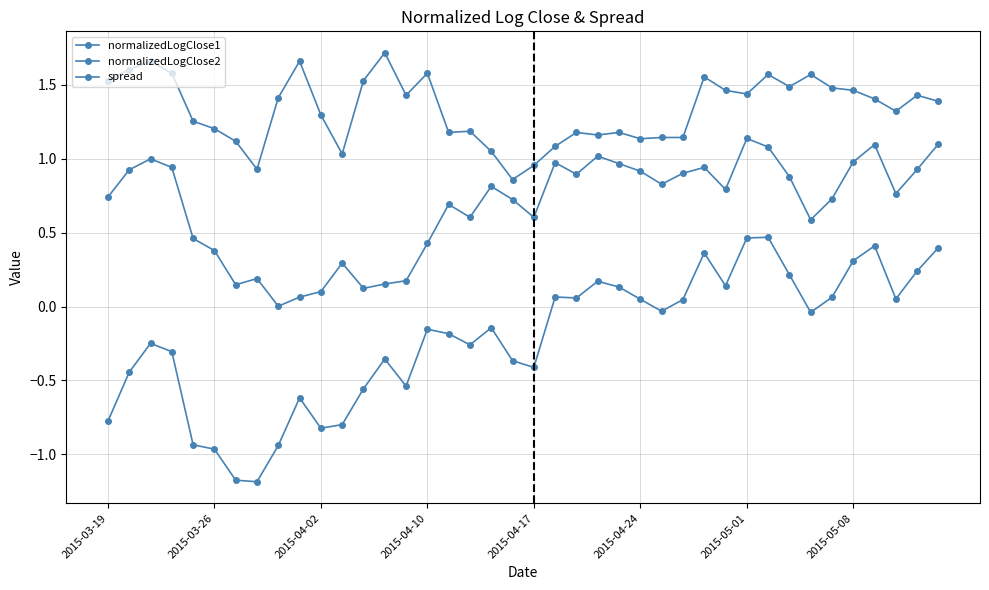

What is the sum of all normalizedLogClose1 values?

27.1